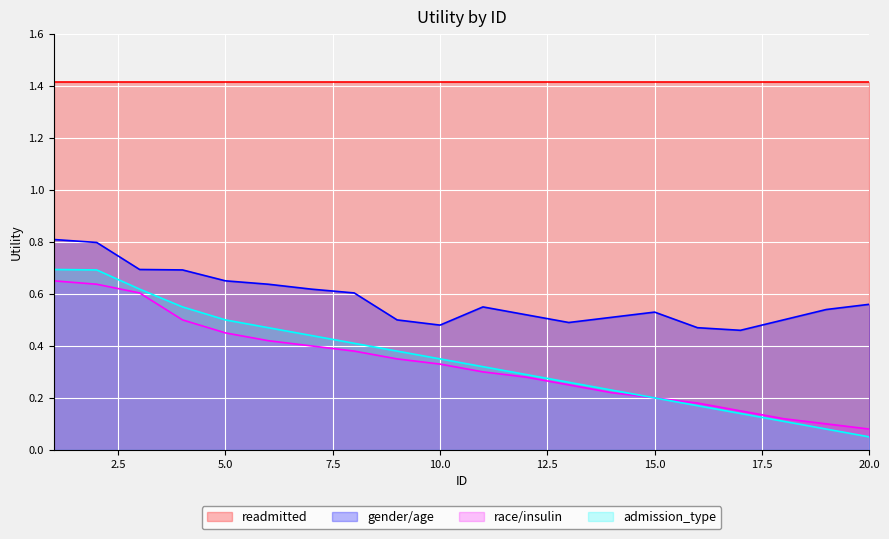

What is the highest value of the gender/age series?

0.8